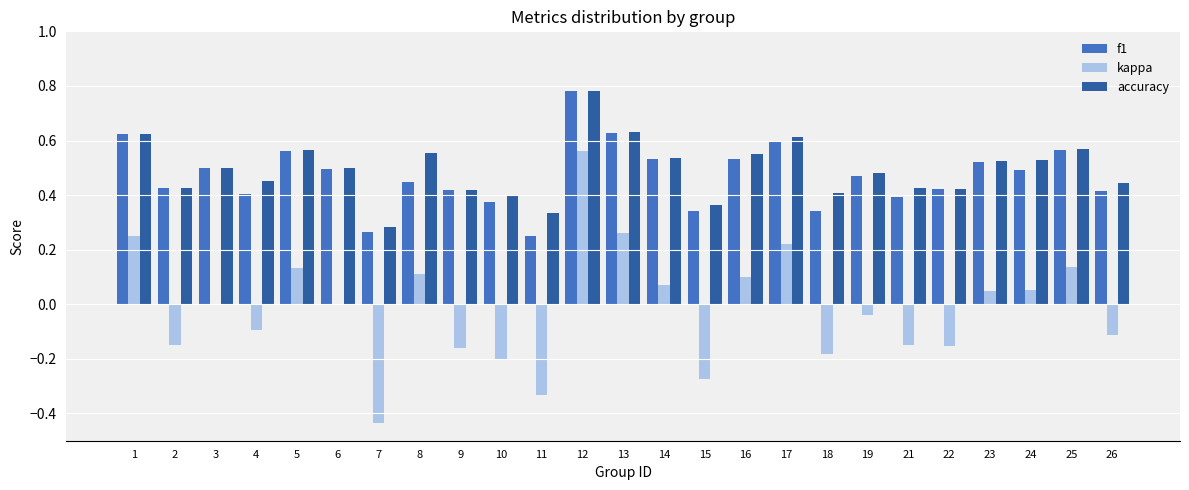

What is the sum of all accuracy values?

12.3